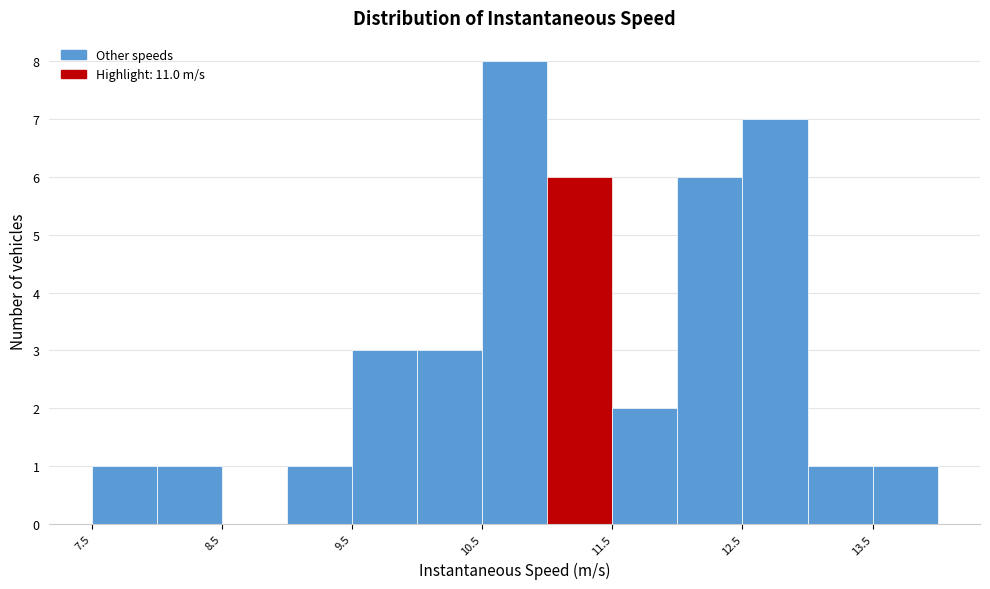

What is the height of the bar covering 12.5 to 13.0 on the x-axis? The values are not printed on the chart, so give them approximately, as read against the axis.

7